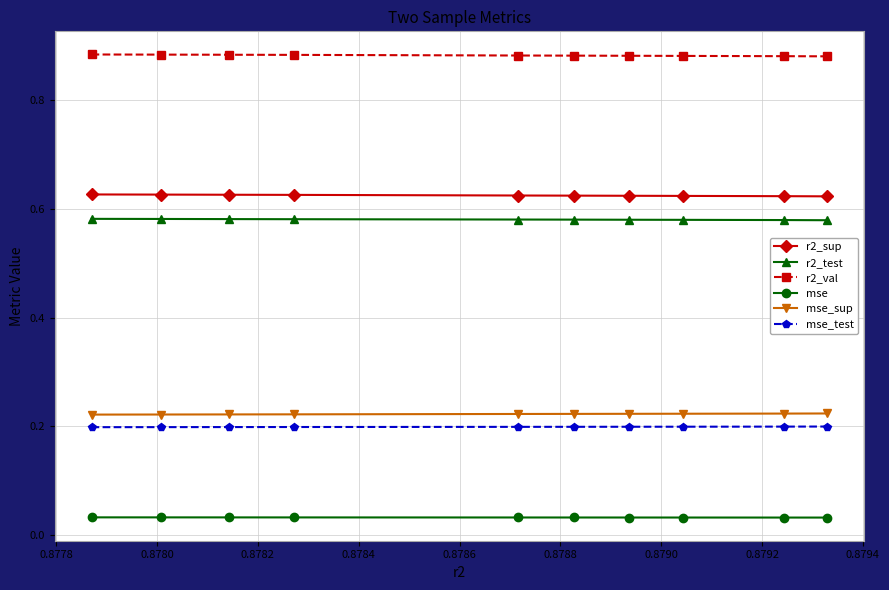

True or false: mse_test and mse_sup intersect in this chart.

False